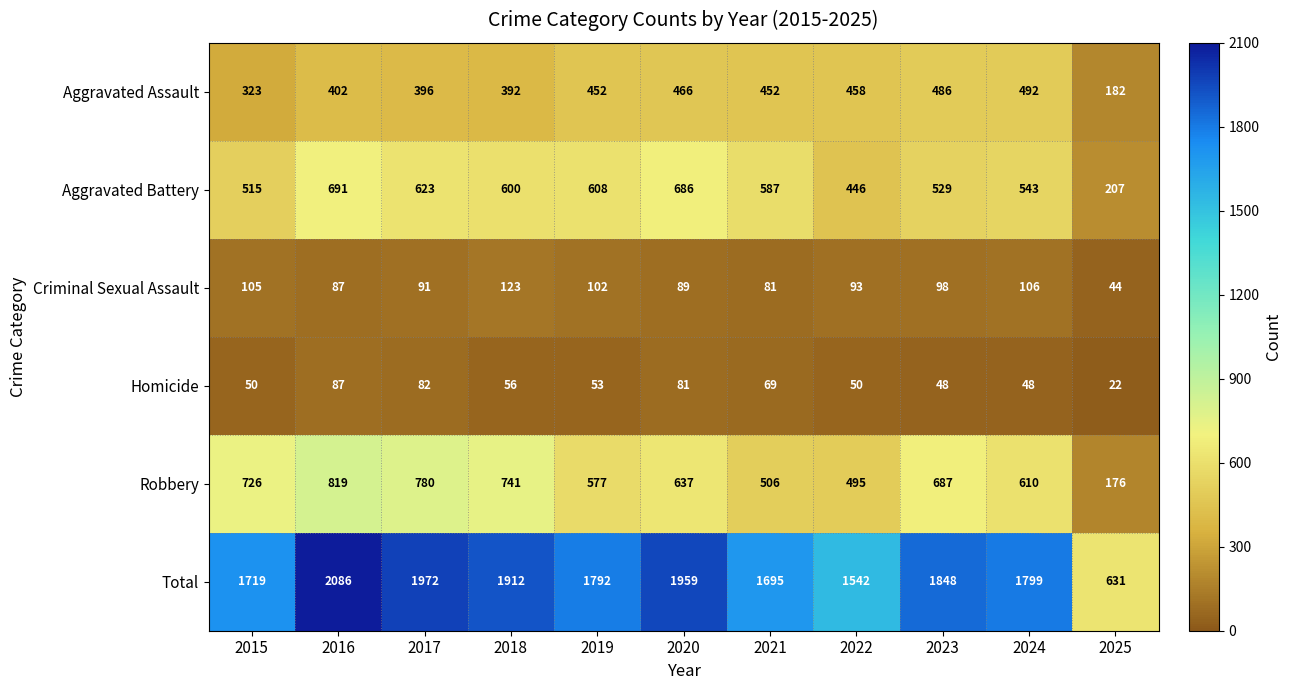

Rank the series by their maximum value, from lowest to highest.

Homicide, Criminal Sexual Assault, Aggravated Assault, Aggravated Battery, Robbery, Total